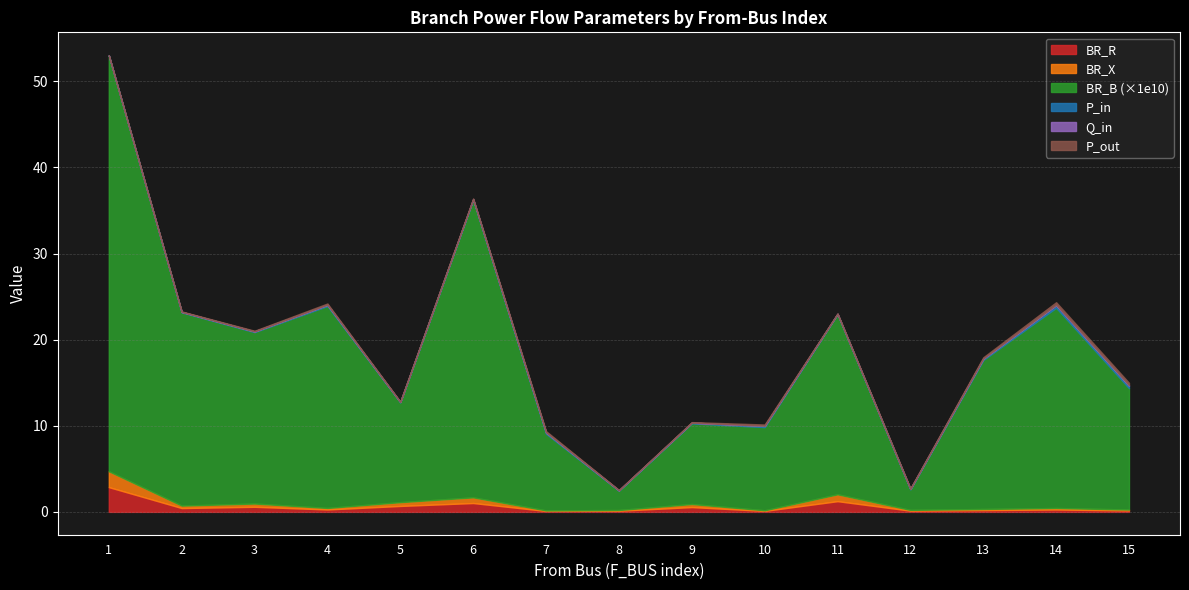

What are all the series names shown in the legend?

BR_R, BR_X, BR_B, P_in, Q_in, P_out